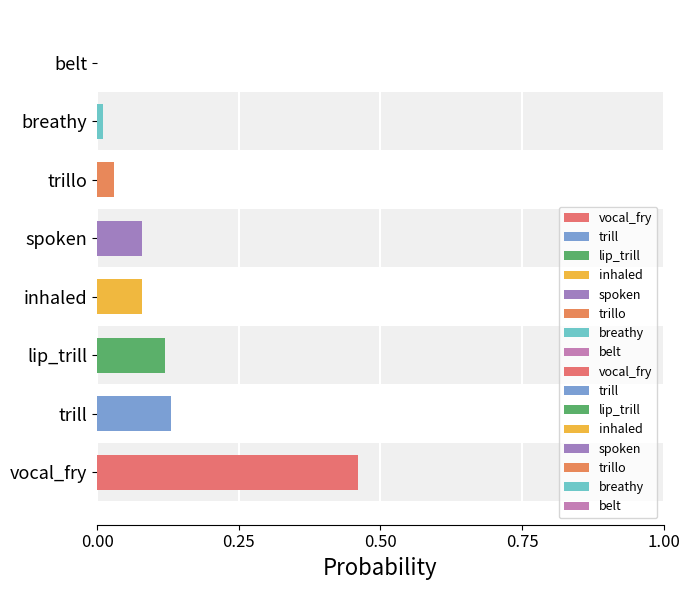

The value at vocal_fry is 0.5. True or false?

True